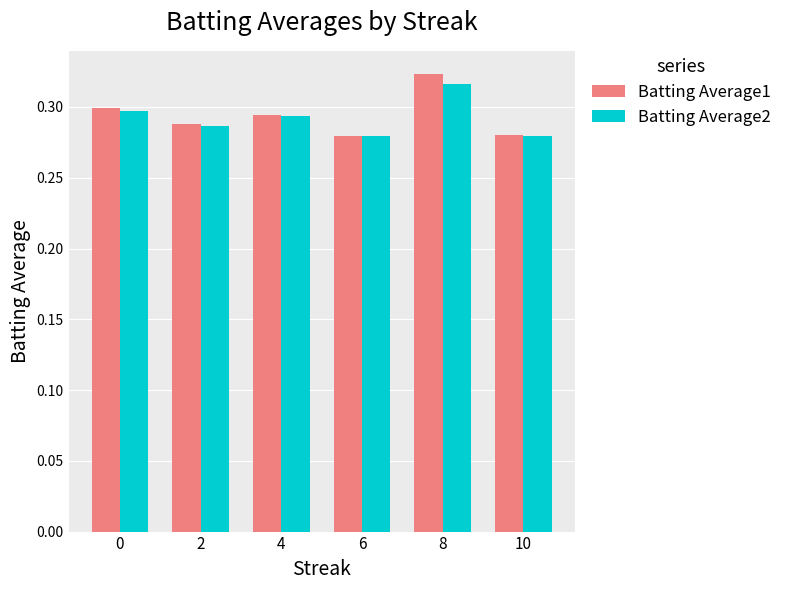

Which label corresponds to the largest value in the chart?

8